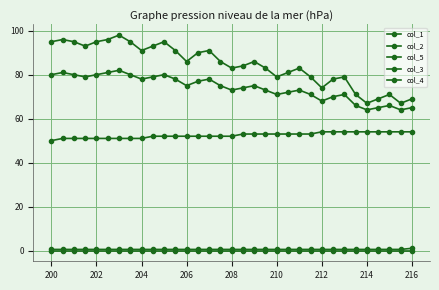

Does the chart display data point markers on the line(s)?

Yes